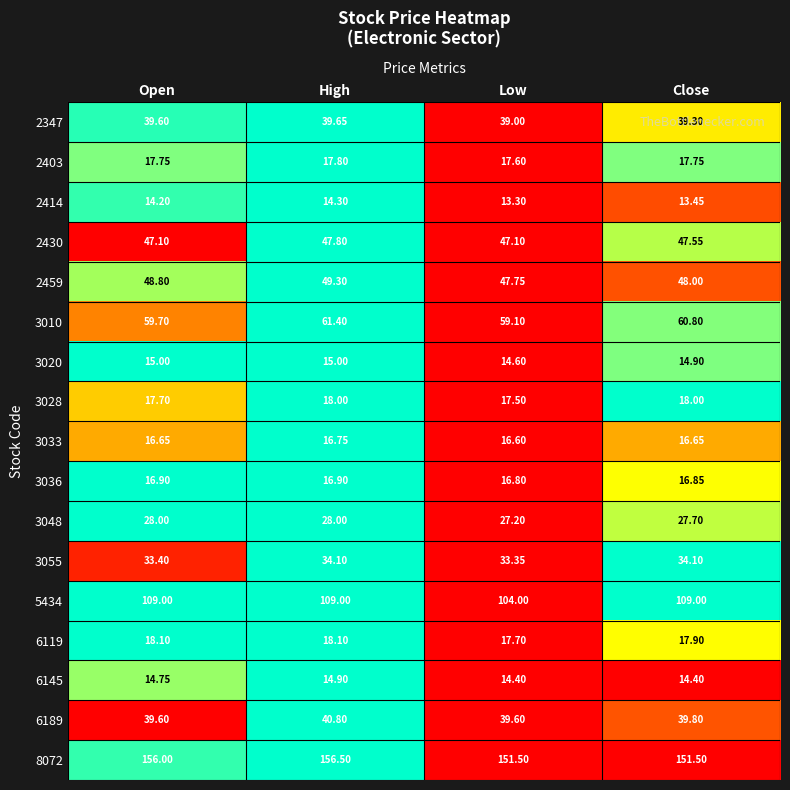

List the series in order of their peak value, lowest first.

2414, 6145, 3020, 3033, 3036, 2403, 3028, 6119, 3048, 3055, 2347, 6189, 2430, 2459, 3010, 5434, 8072